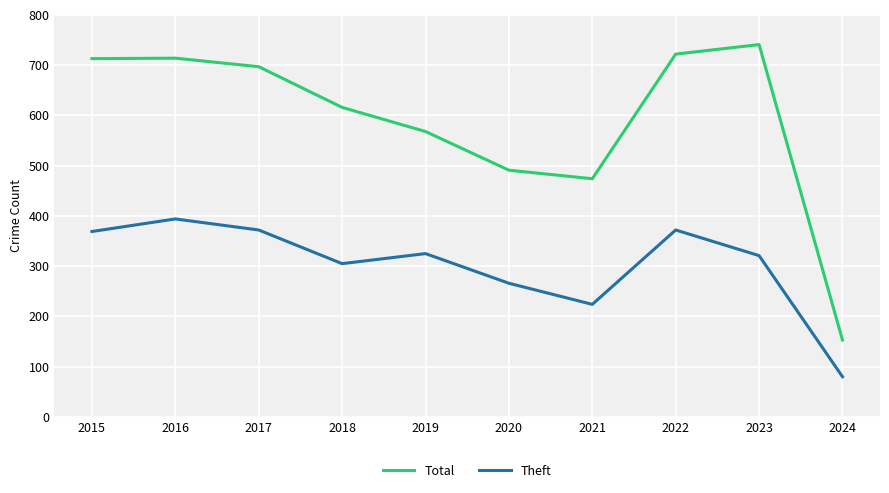

What is the approximate value of Total at 2016?

714